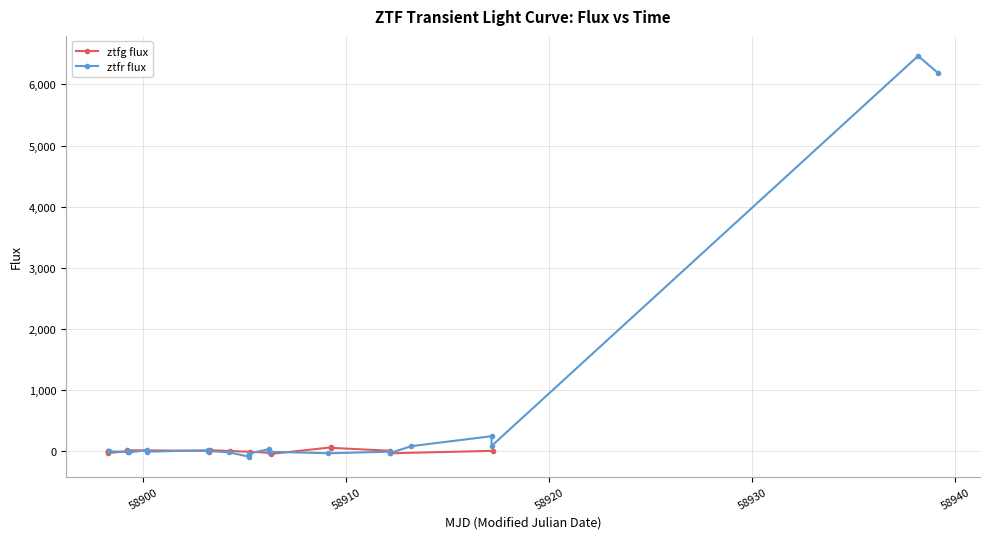

What is the value of the ztfr flux point at the 19th from the left?

246.8